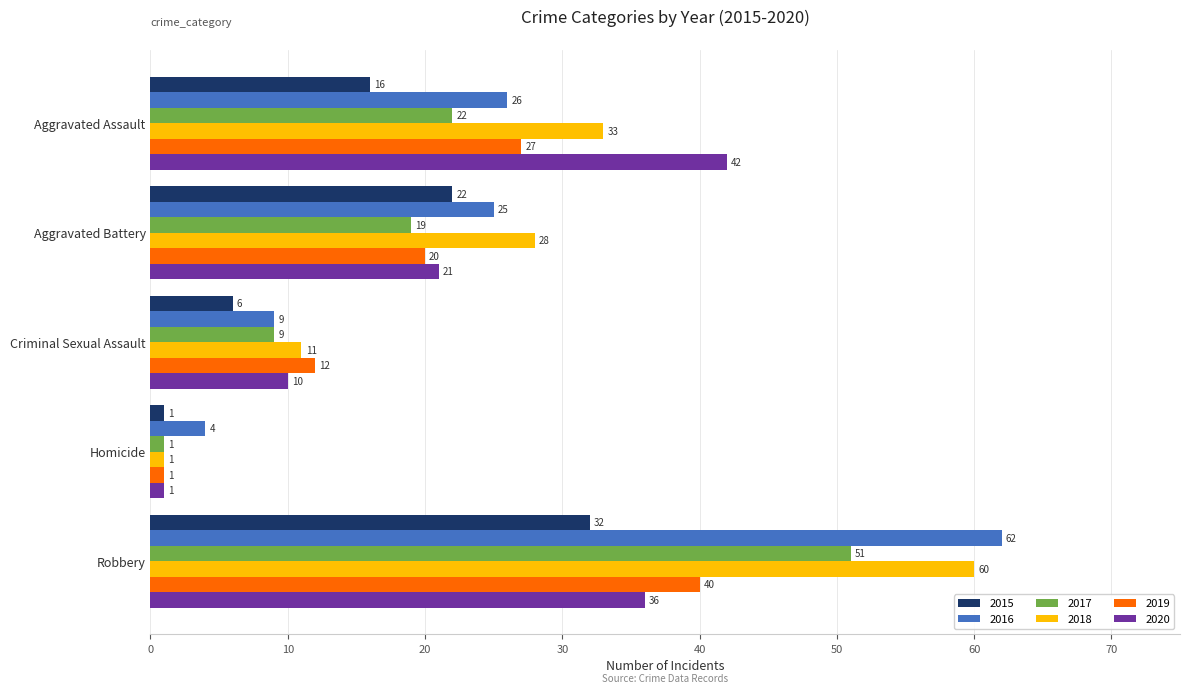

What is the difference between the second highest and minimum values in the 2015 series?

21